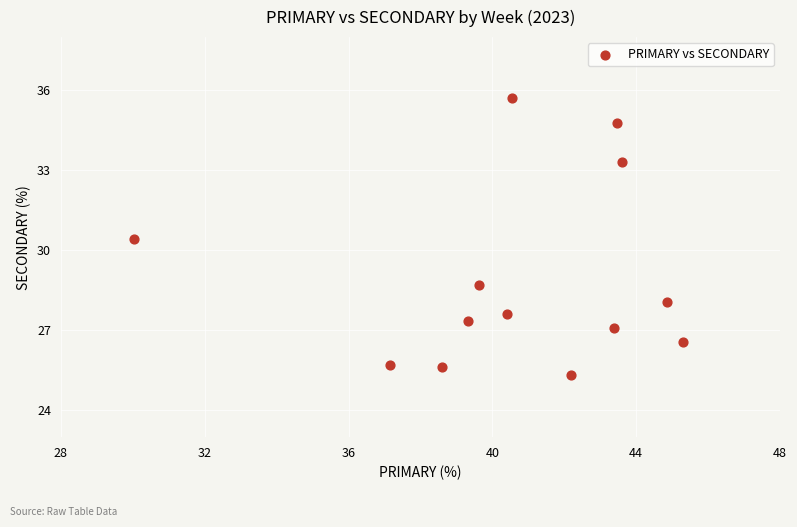

What Y value in the scatter plot is closest to 30?

30.4